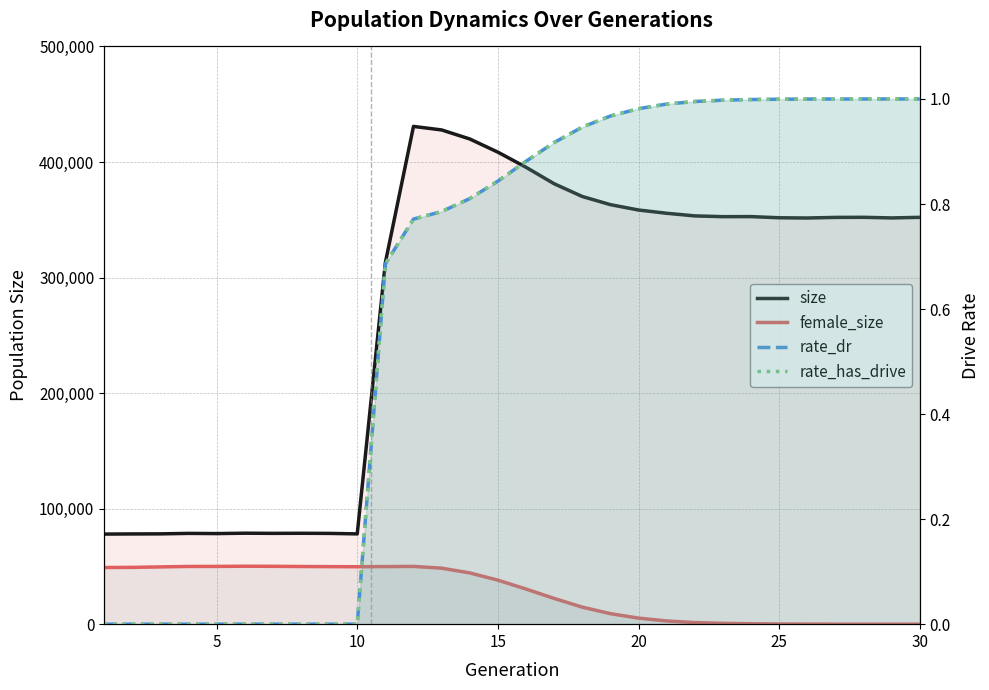

The value of female_size at 20 is 2764.0. True or false?

True